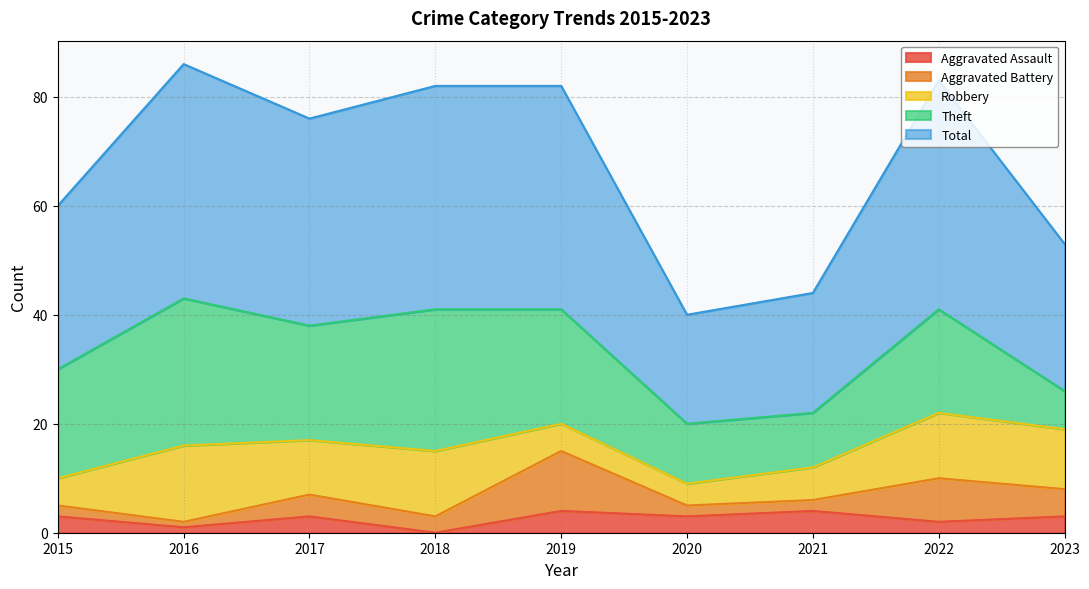

How many interior local valleys does the Aggravated Assault series have?

4